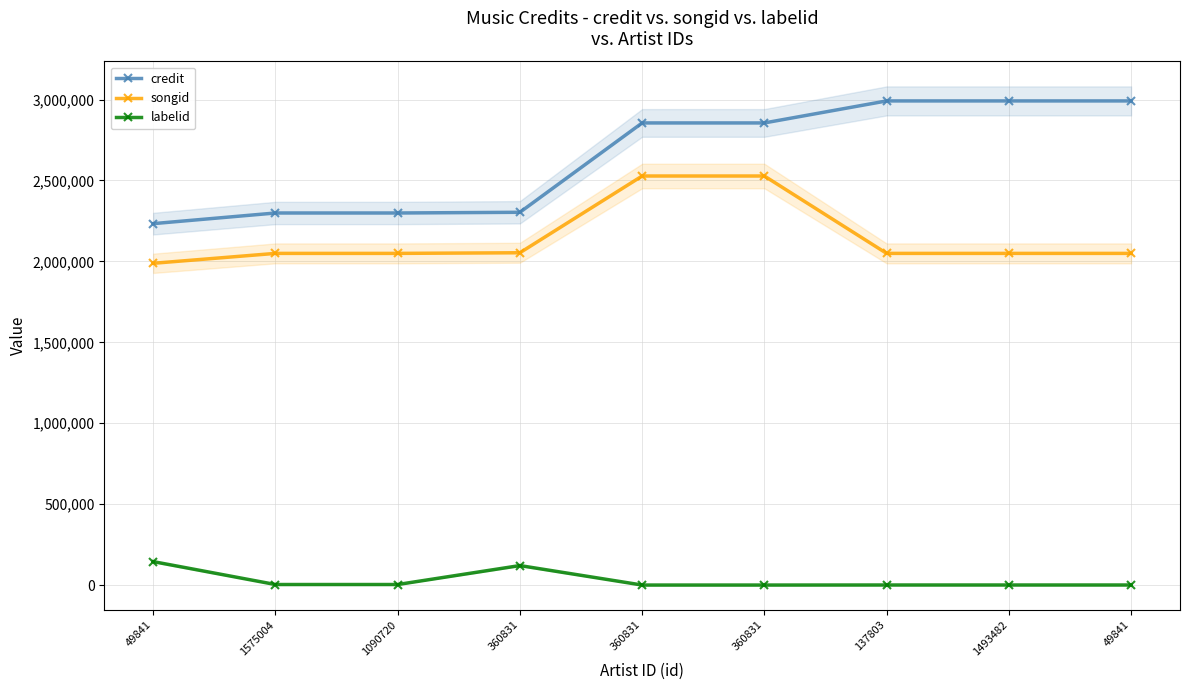

What is the total value across all series at 49841?

4366535